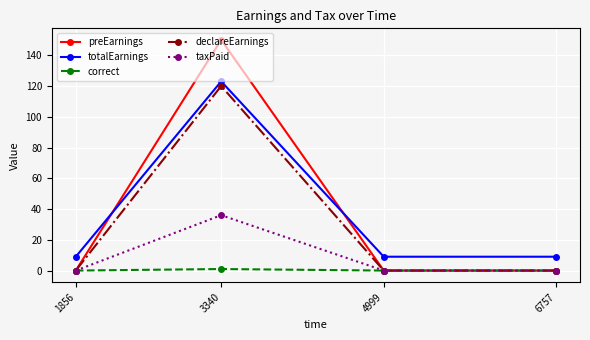

Reading left to right, what are all the values shown in this chart?

preEarnings: 1856=0	3340=150	4999=0	6757=0
totalEarnings: 1856=9	3340=123	4999=9	6757=9
correct: 1856=0	3340=1	4999=0	6757=0
declareEarnings: 1856=0	3340=120	4999=0	6757=0
taxPaid: 1856=0	3340=36	4999=0	6757=0